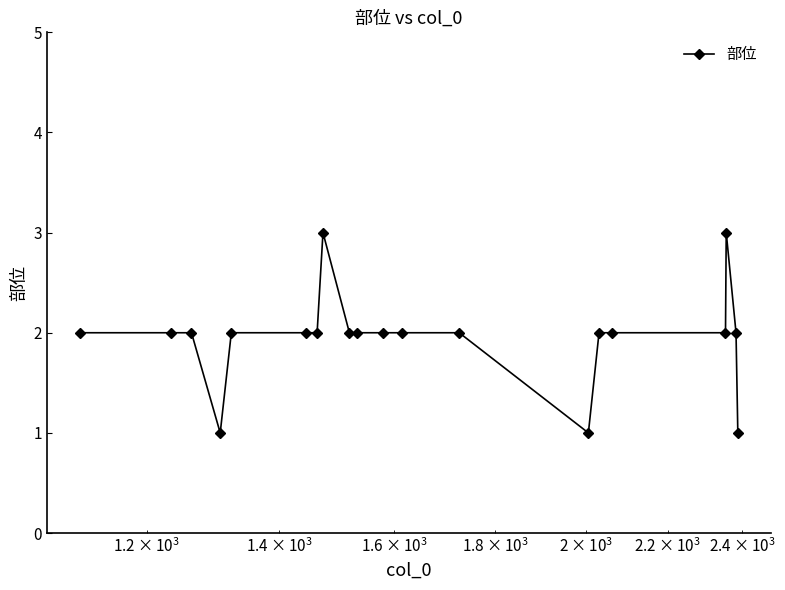

What is the sum of all values?

39